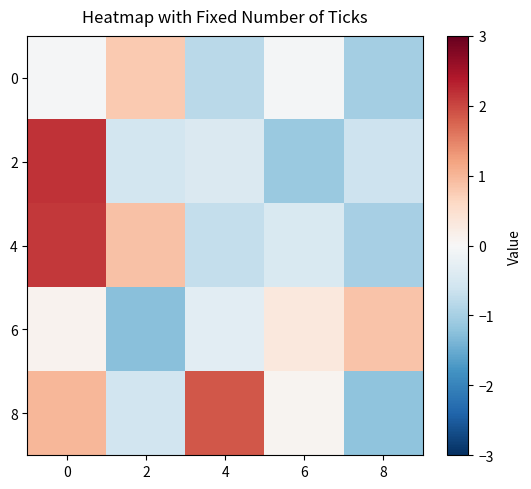

List the series in order of their peak value, lowest first.

0, 6, 8, 4, 2